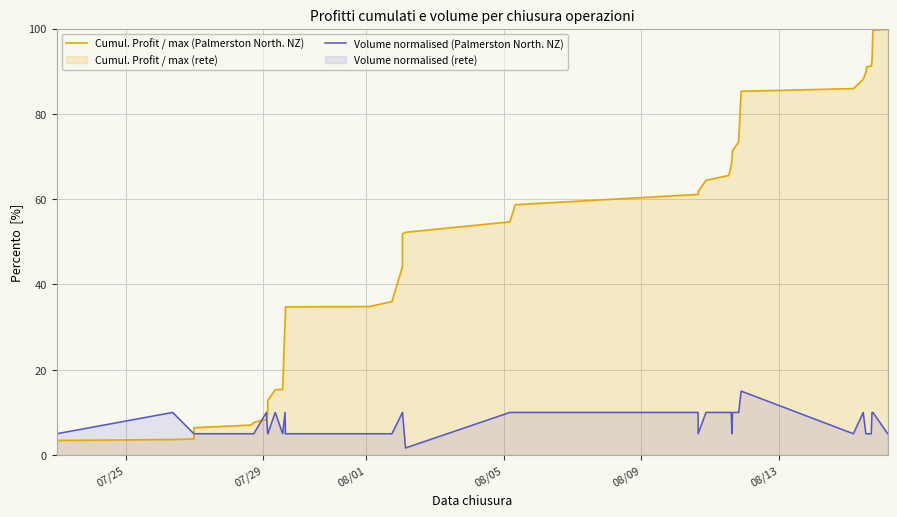

Which series has the largest total across all categories?

Cumul. Profit / max (Palmerston North. NZ)